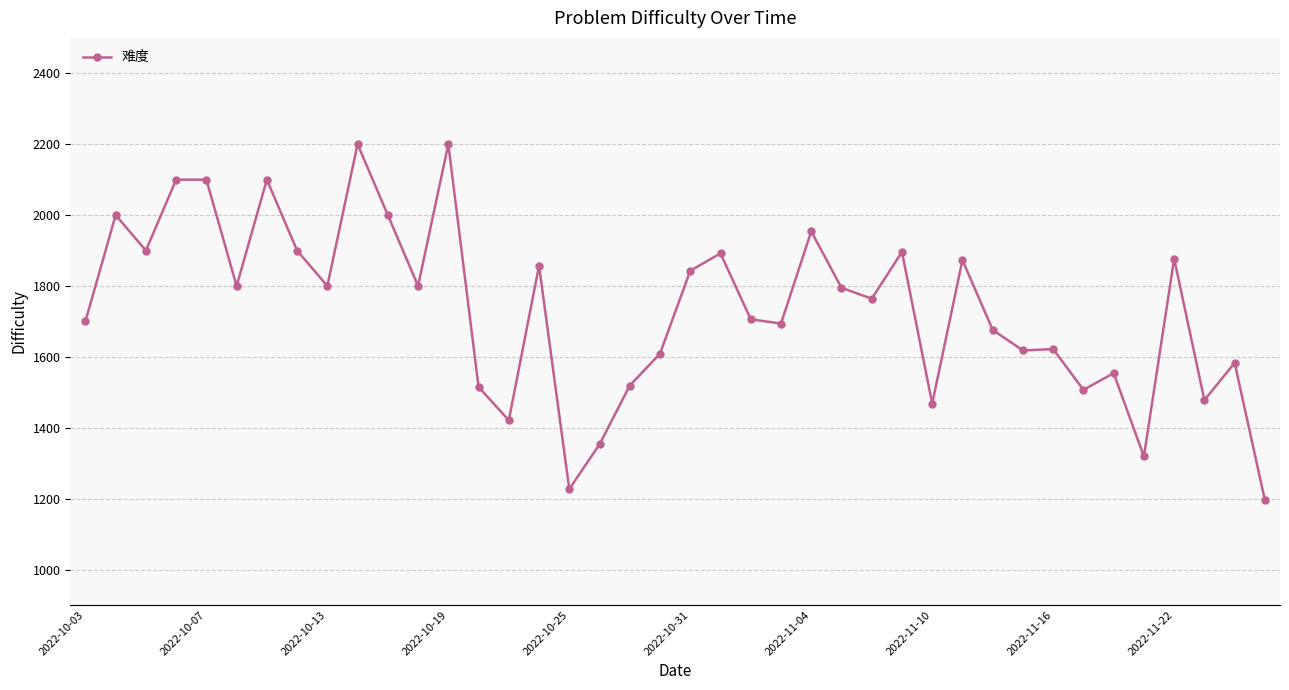

What is the difference between the maximum and minimum values?

1004